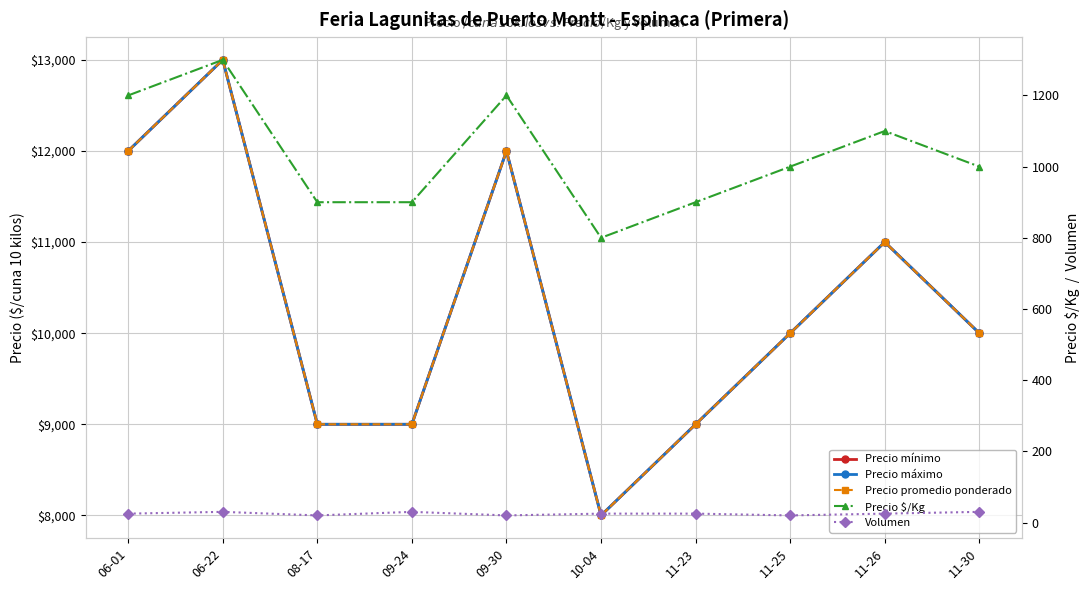

Is it true that Precio $/Kg equals 1625 at 06-01?

False